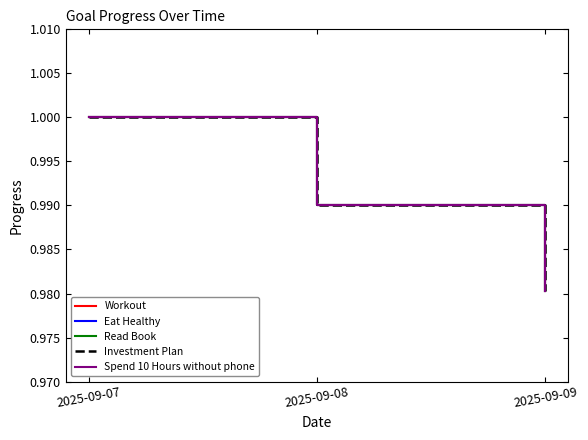

What is the greatest value displayed?

1.0